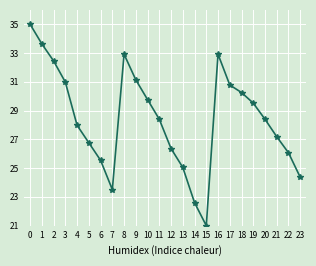

Which label corresponds to the smallest value in the chart?

15